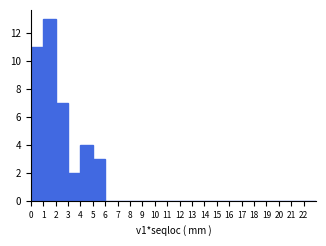

Over which range of the x-axis is the bar tallest?

1 to 2